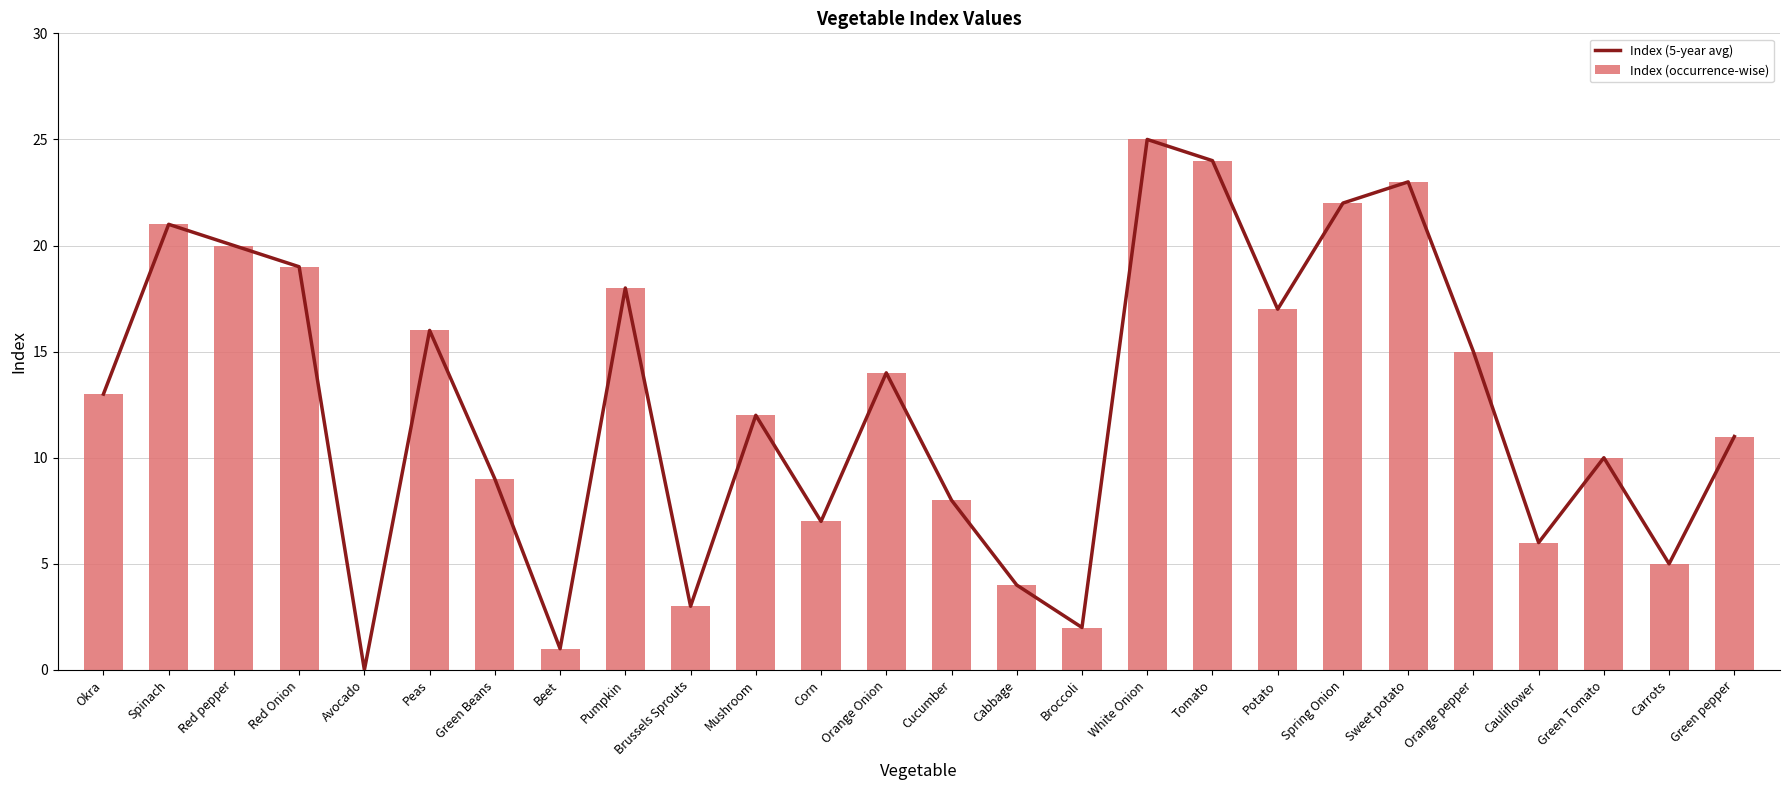

Is it true that Index (occurrence-wise) equals 14 at White Onion?

False